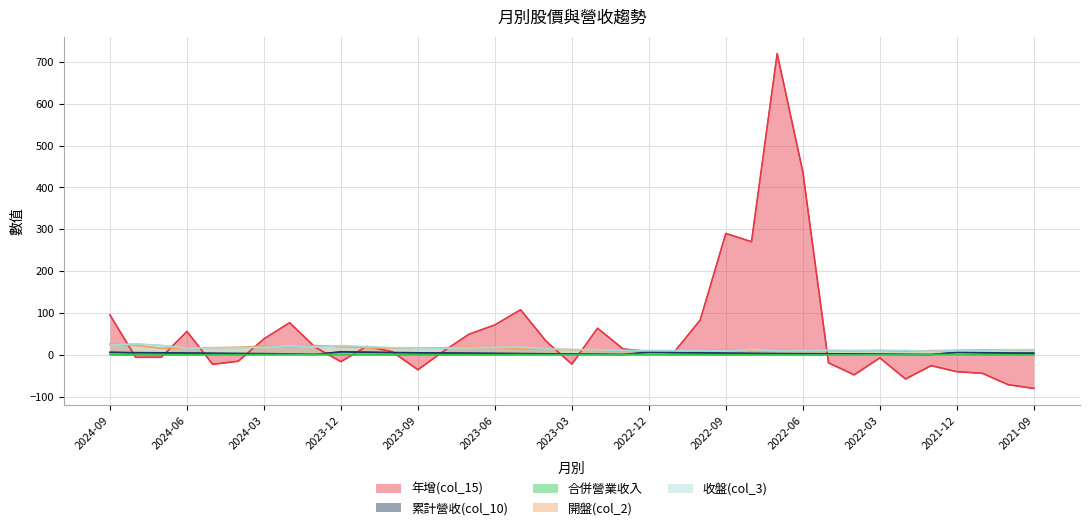

How many distinct data groups are displayed?

5